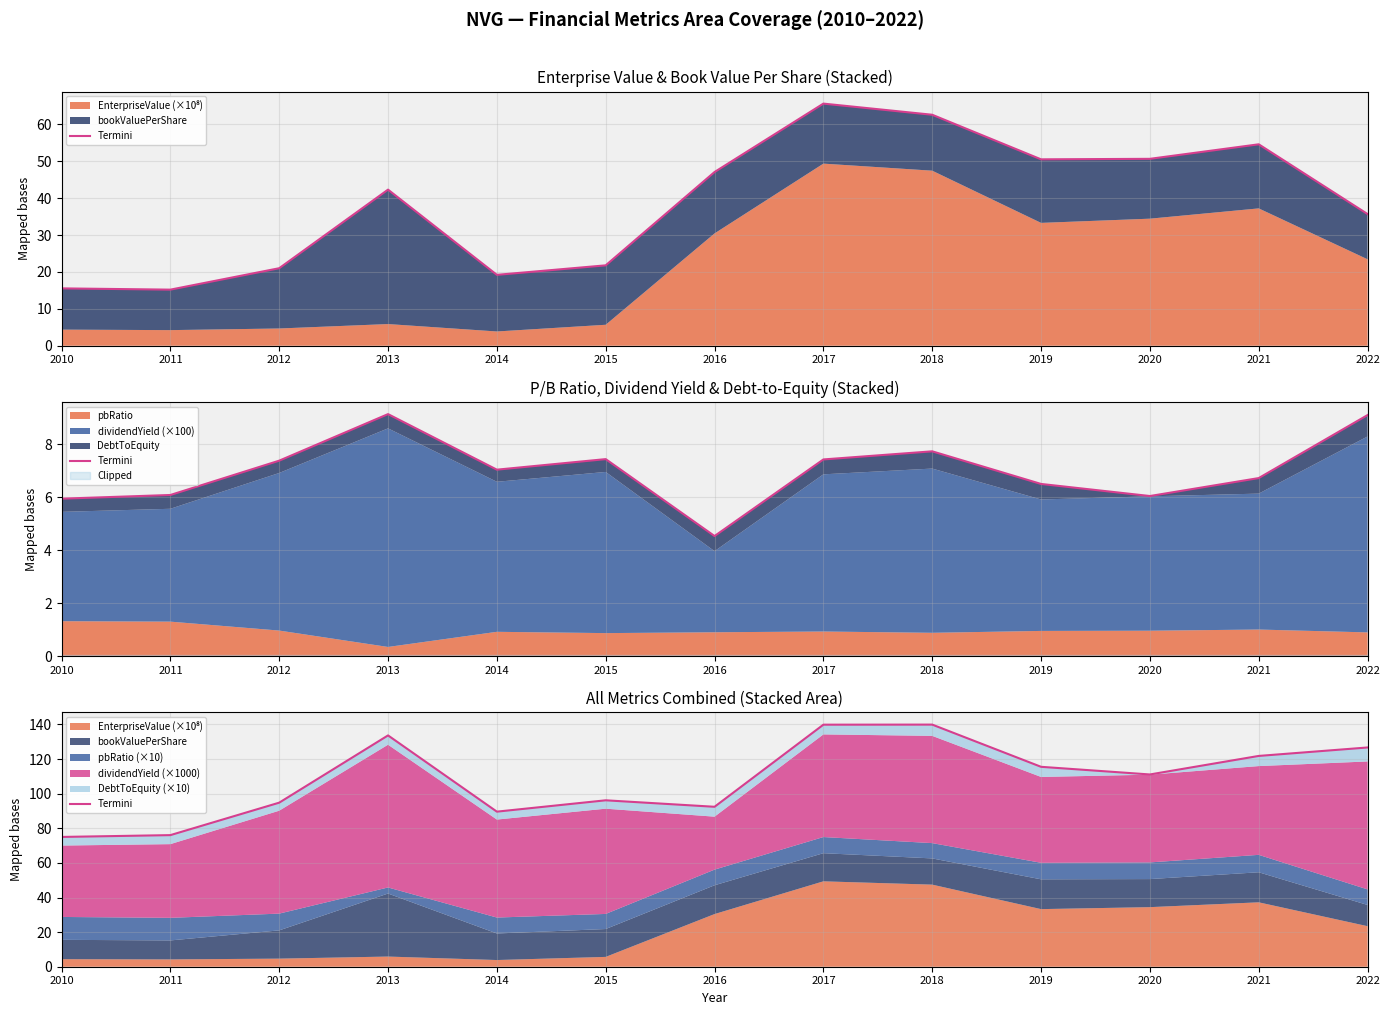

List the labels in order of value, smallest first.

2010, 2011, 2014, 2016, 2012, 2015, 2020, 2019, 2021, 2022, 2013, 2017, 2018